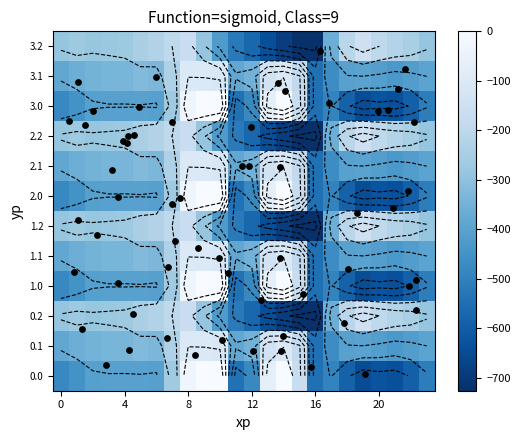

Reading left to right, list all the values displayed in this chart.

0.0: -482.0	-449.5	-410.3	-404.4	-404.9	-403.8	-408.0	-270.7	-35.0	0.0	0.0	-544.3	-477.2	-70.2	-0.3	-172.8	-545.4	-494.8	-586.7	-649.2	-629.9	-638.4	-592.3	-511.3
0.1: -384.6	-361.1	-347.9	-342.7	-339.6	-325.7	-332.2	-234.9	-102.3	-104.8	-114.0	-384.7	-350.8	-141.2	-105.5	-190.4	-547.3	-466.6	-405.4	-400.2	-414.5	-432.4	-419.9	-399.4
0.2: -287.1	-272.7	-285.5	-281.0	-274.4	-245.0	-228.8	-199.0	-169.5	-288.5	-423.5	-520.6	-571.2	-640.4	-687.4	-725.8	-726.6	-362.4	-210.0	-151.0	-199.2	-226.4	-247.4	-287.5
1.0: -482.0	-449.5	-410.3	-404.4	-404.9	-403.8	-408.0	-270.7	-35.0	0.0	0.0	-544.3	-477.2	-70.2	-0.3	-172.8	-545.4	-494.8	-586.7	-649.2	-629.9	-638.4	-592.3	-511.3
1.1: -384.6	-361.1	-347.9	-342.7	-339.6	-325.7	-332.2	-234.9	-102.3	-104.8	-114.0	-384.7	-350.8	-141.2	-105.5	-190.4	-547.3	-466.6	-405.4	-400.2	-414.5	-432.4	-419.9	-399.4
1.2: -287.1	-272.7	-285.5	-281.0	-274.4	-245.0	-228.8	-199.0	-169.5	-288.5	-423.5	-520.6	-571.2	-640.4	-687.4	-725.8	-726.6	-362.4	-210.0	-151.0	-199.2	-226.4	-247.4	-287.5
2.0: -482.0	-449.5	-410.3	-404.4	-404.9	-403.8	-408.0	-270.7	-35.0	0.0	0.0	-544.3	-477.2	-70.2	-0.3	-172.8	-545.4	-494.8	-586.7	-649.2	-629.9	-638.4	-592.3	-511.3
2.1: -384.6	-361.1	-347.9	-342.7	-339.6	-325.7	-332.2	-234.9	-102.3	-104.8	-114.0	-384.7	-350.8	-141.2	-105.5	-190.4	-547.3	-466.6	-405.4	-400.2	-414.5	-432.4	-419.9	-399.4
2.2: -287.1	-272.7	-285.5	-281.0	-274.4	-245.0	-228.8	-199.0	-169.5	-288.5	-423.5	-520.6	-571.2	-640.4	-687.4	-725.8	-726.6	-362.4	-210.0	-151.0	-199.2	-226.4	-247.4	-287.5
3.0: -482.0	-449.5	-410.3	-404.4	-404.9	-403.8	-408.0	-270.7	-35.0	0.0	0.0	-544.3	-477.2	-70.2	-0.3	-172.8	-545.4	-494.8	-586.7	-649.2	-629.9	-638.4	-592.3	-511.3
3.1: -384.6	-361.1	-347.9	-342.7	-339.6	-325.7	-332.2	-234.9	-102.3	-104.8	-114.0	-384.7	-350.8	-141.2	-105.5	-190.4	-547.3	-466.6	-405.4	-400.2	-414.5	-432.4	-419.9	-399.4
3.2: -287.1	-272.7	-285.5	-281.0	-274.4	-245.0	-228.8	-199.0	-169.5	-288.5	-423.5	-520.6	-571.2	-640.4	-687.4	-725.8	-726.6	-362.4	-210.0	-151.0	-199.2	-226.4	-247.4	-287.5